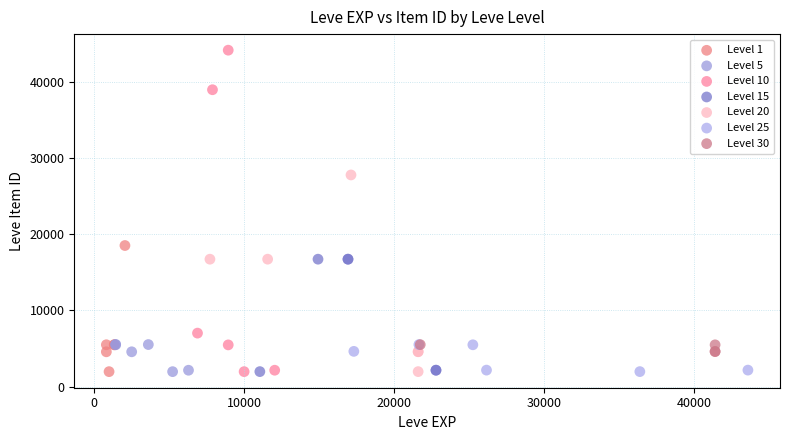

What are all the series names shown in the legend?

Level 1, Level 5, Level 10, Level 15, Level 20, Level 25, Level 30